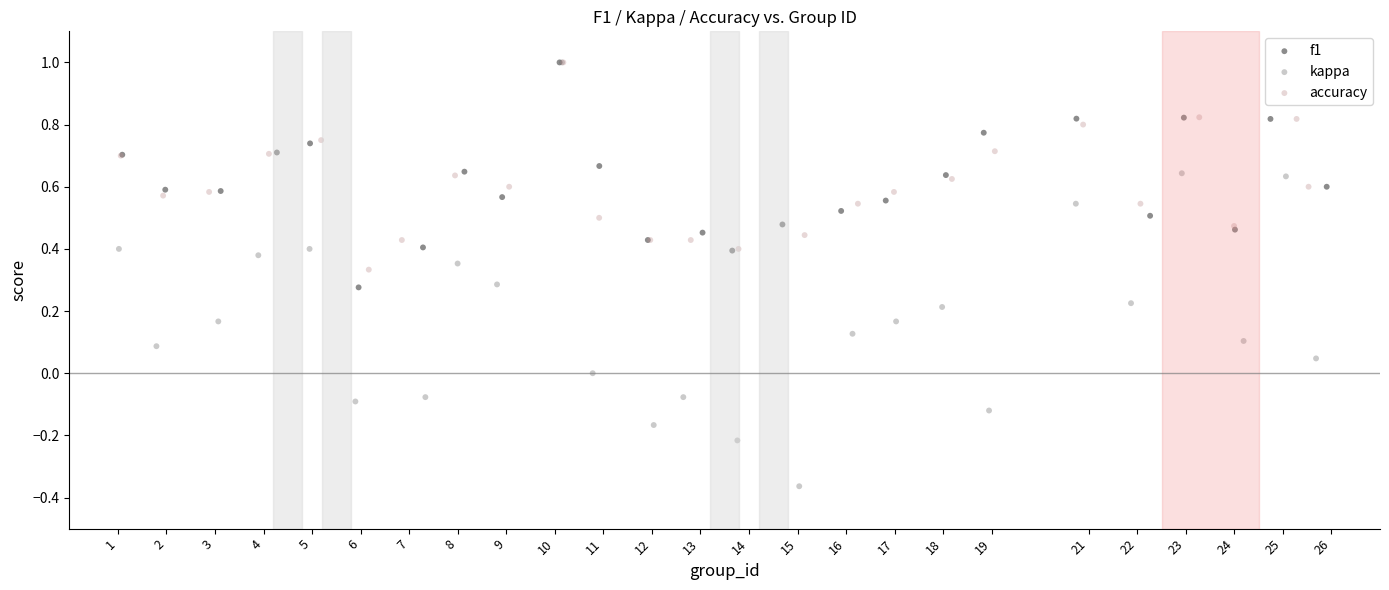

Which series has the widest spread of Y values?

kappa